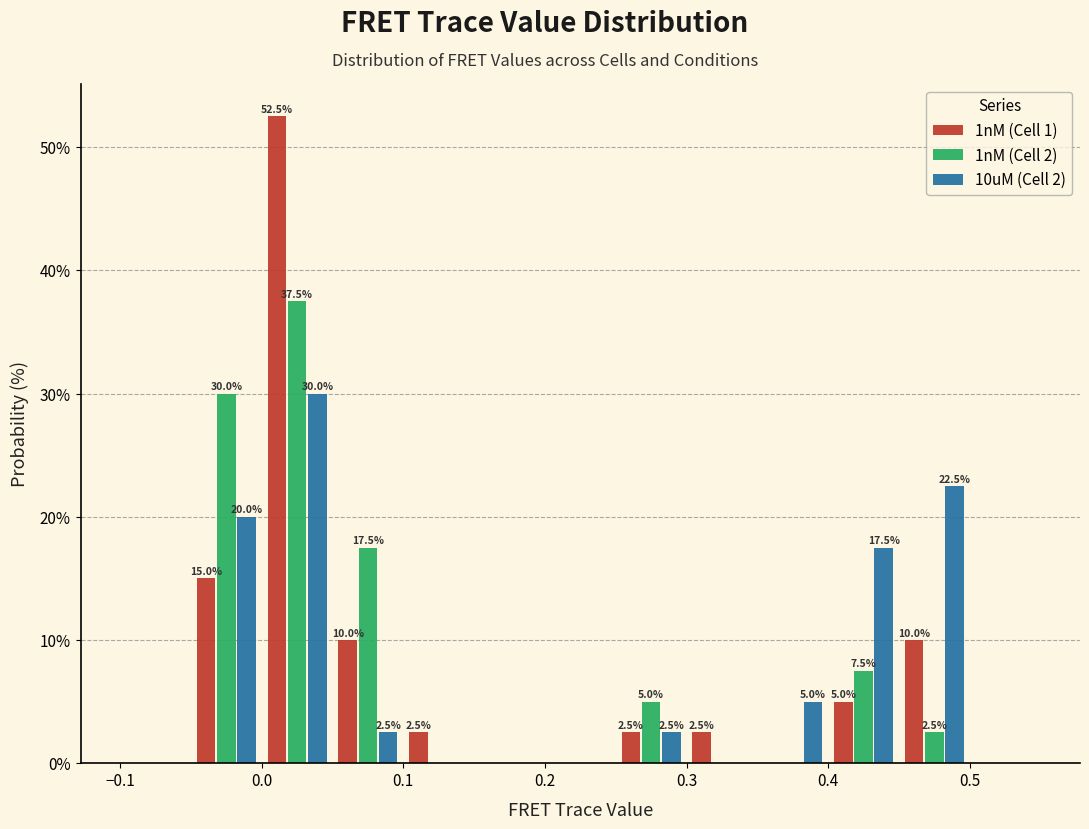

In the 1nM (Cell 2) series, which range on the x-axis has the tallest bar?

0.00 to 0.05